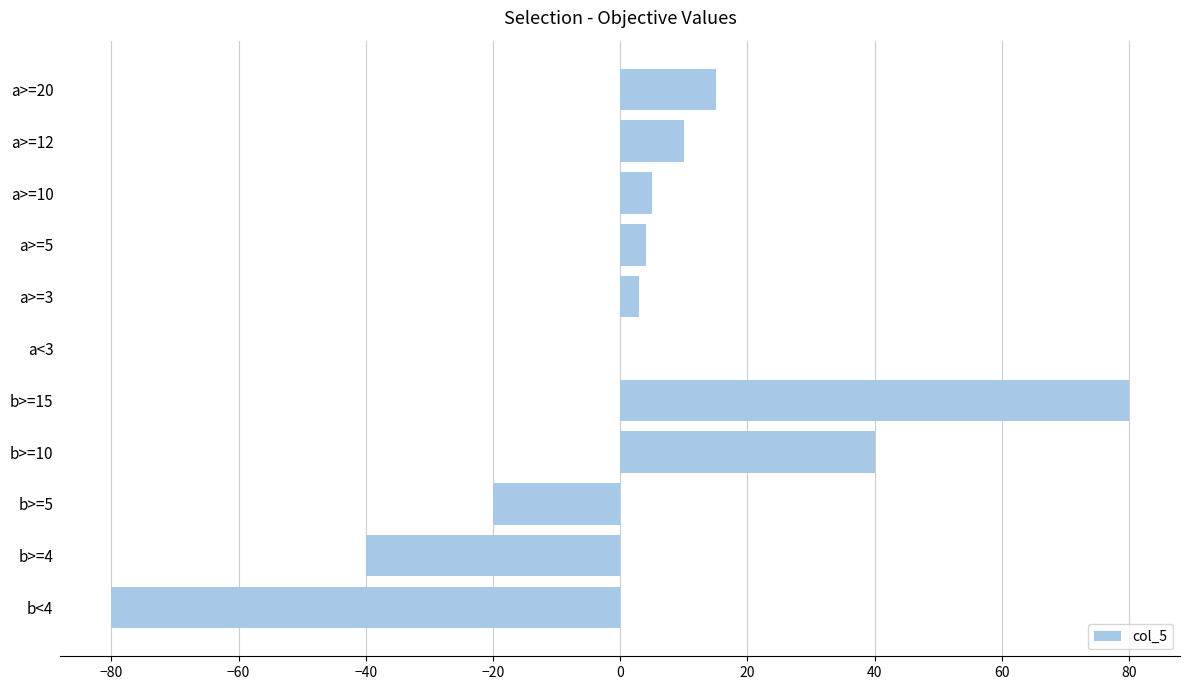

What is the maximum value shown in the chart?

80